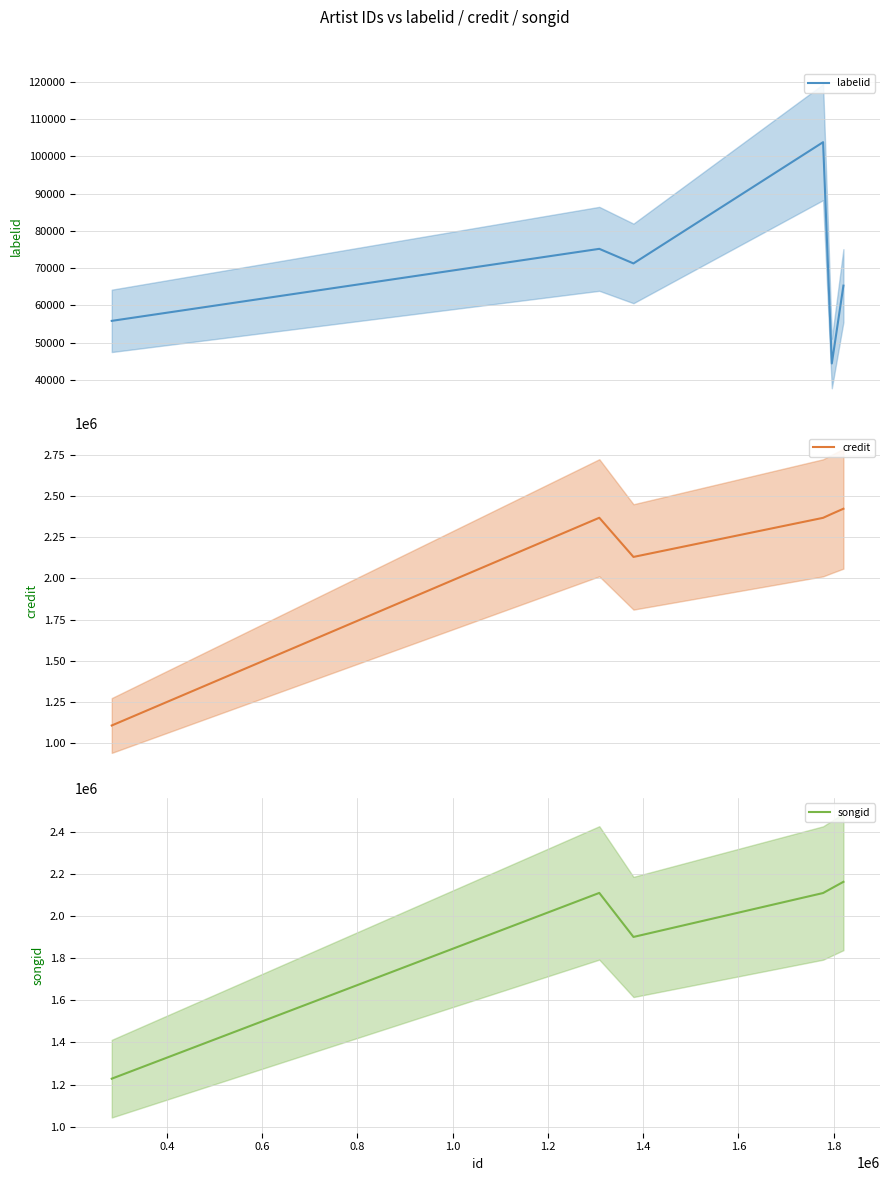

Count the number of categories in the chart.

6